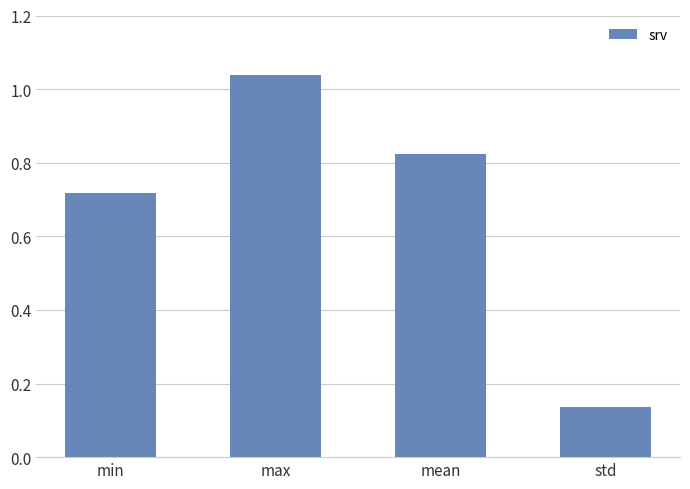

Which label corresponds to the smallest value in the chart?

std